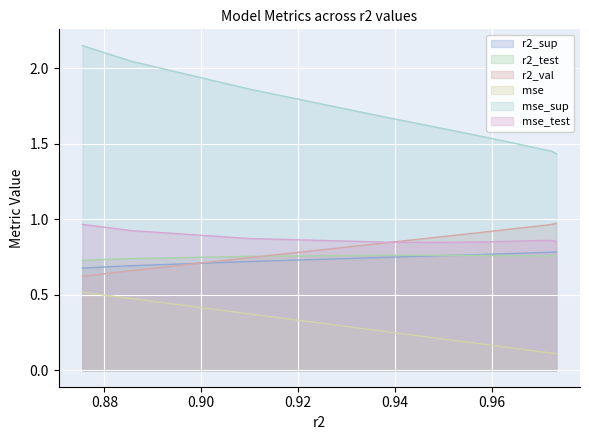

True or false: mse_sup has a value of 2.2 at 0.9538670840614295.

False